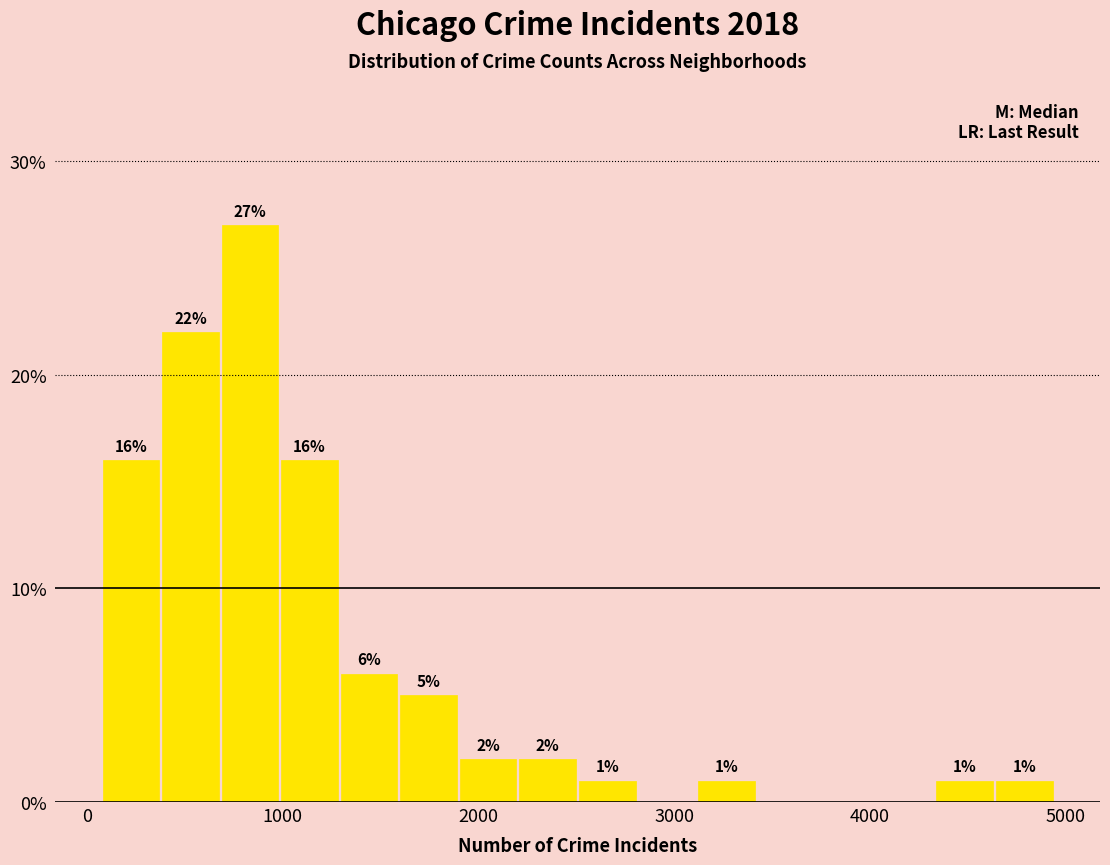

Read against the x-axis, roughly where is the centre of the tallest bar?

800